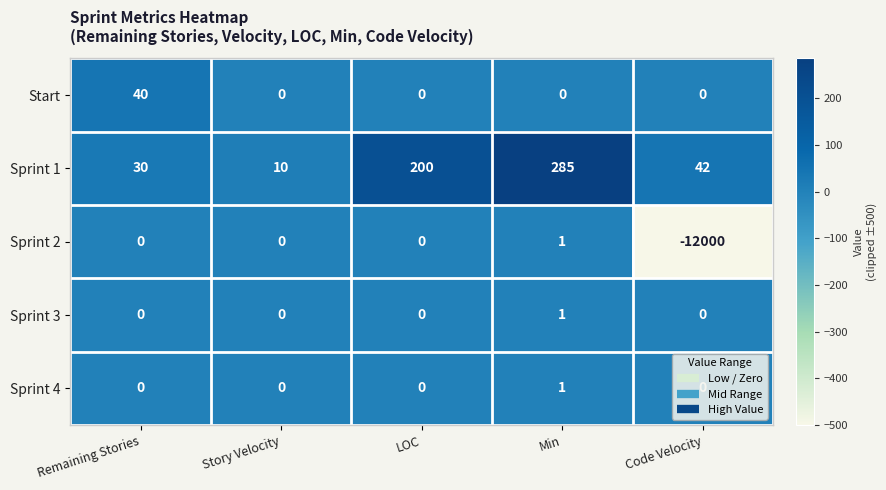

What is the total value across all series at Story Velocity?

10